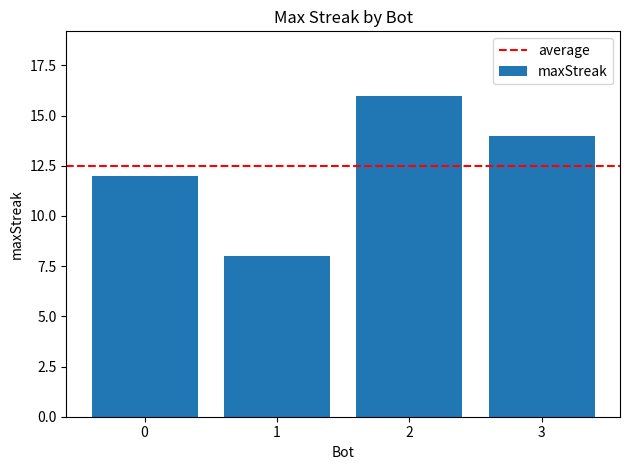

Which category has the lowest value across all series?

1